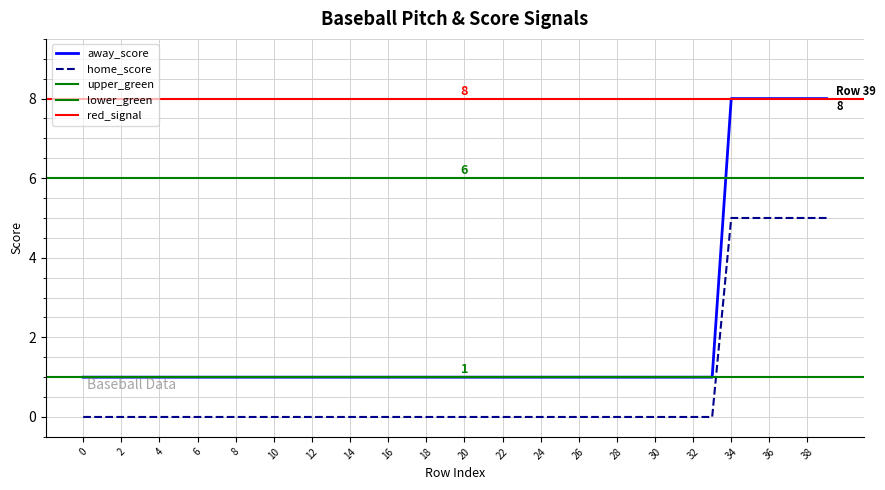

True or false: away_score and home_score intersect in this chart.

False